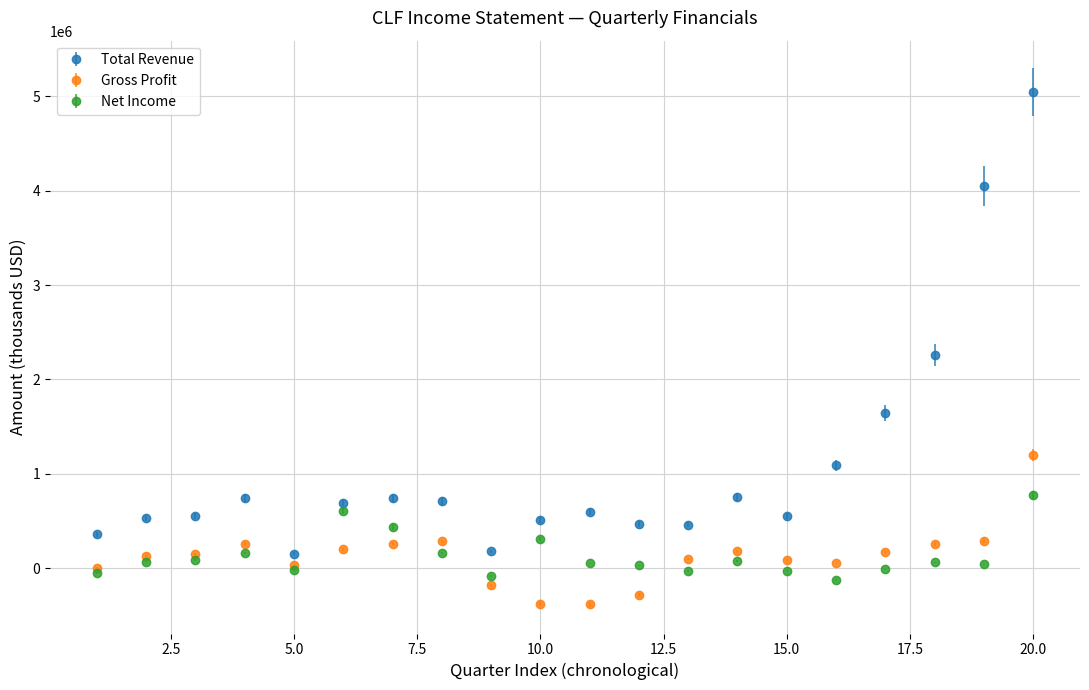

Rank the series by their maximum value, from highest to lowest.

Total Revenue, Gross Profit, Net Income